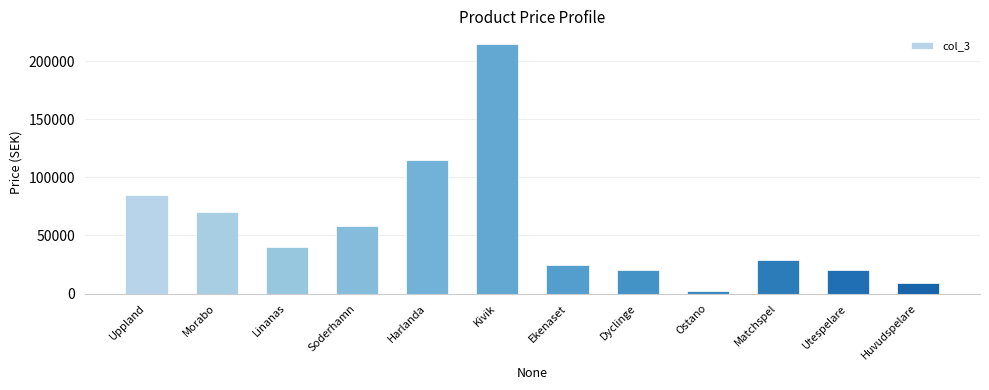

What is the label of the 3rd bar from the right?

Matchspel